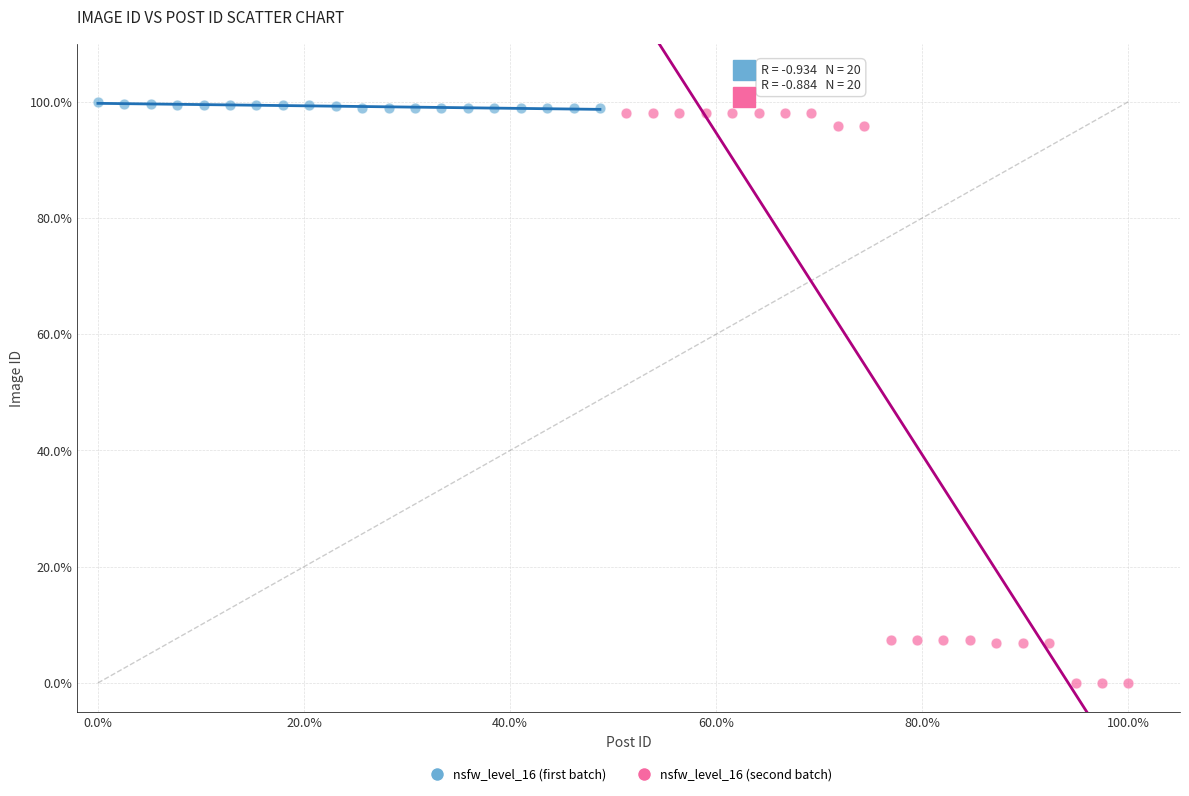

Which series reaches the minimum Y coordinate?

nsfw_level_16 (second batch)